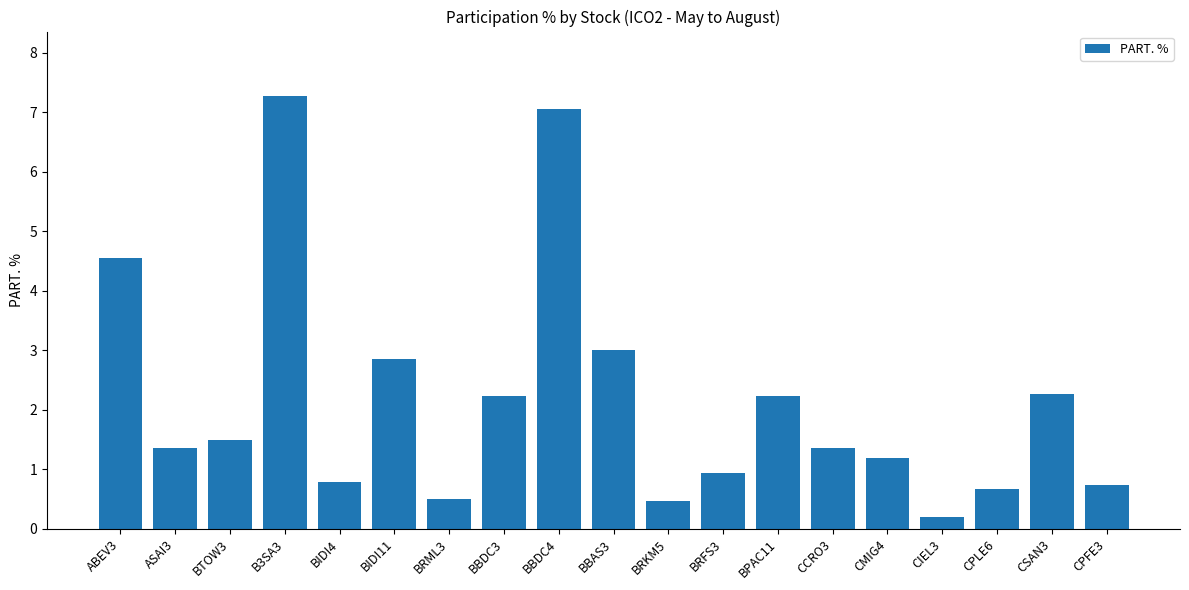

What is the change in value from BRFS3 to CPFE3?

-0.2